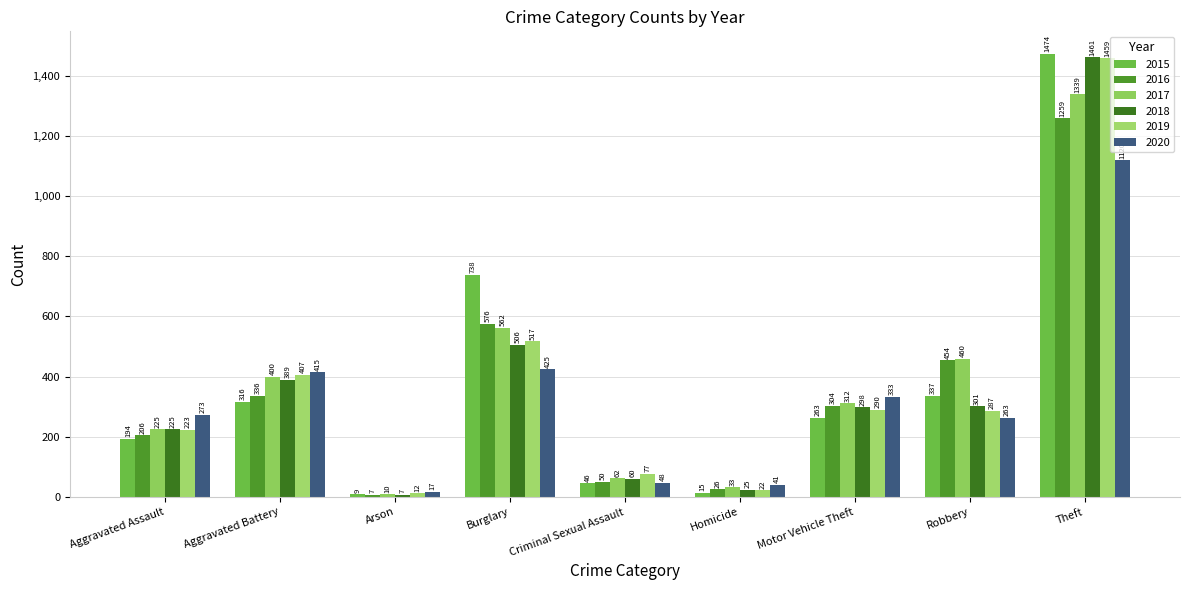

How many groups of bars are there?

9